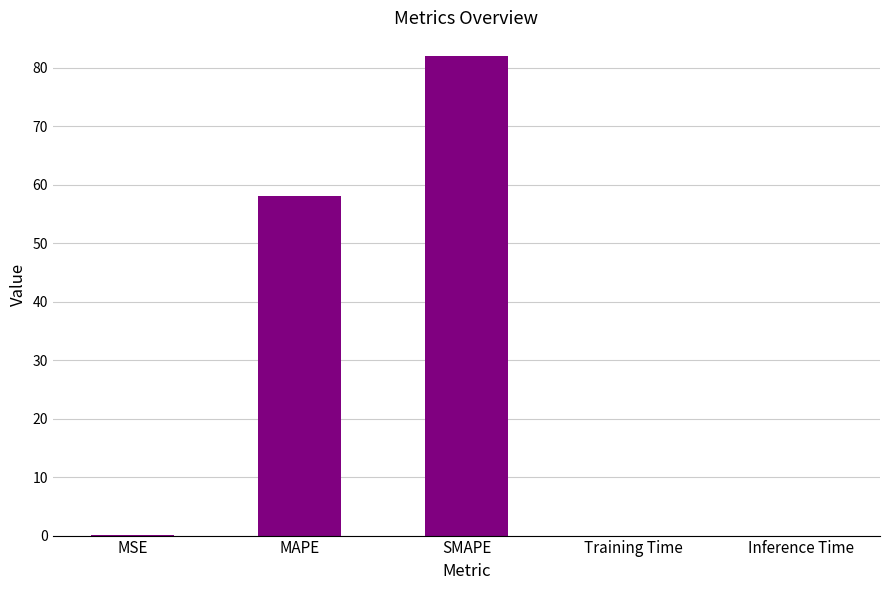

At which category does the chart reach its peak across all series?

SMAPE